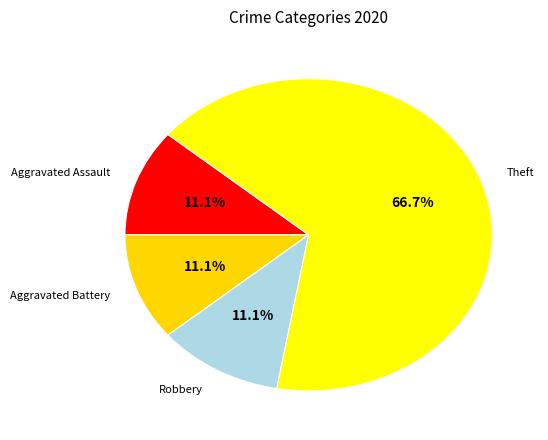

How many slices are in this pie chart?

4